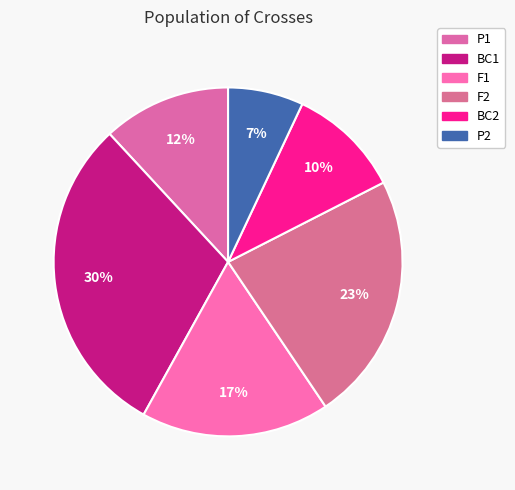

What percentage is NOT represented by BC2?

89.5%